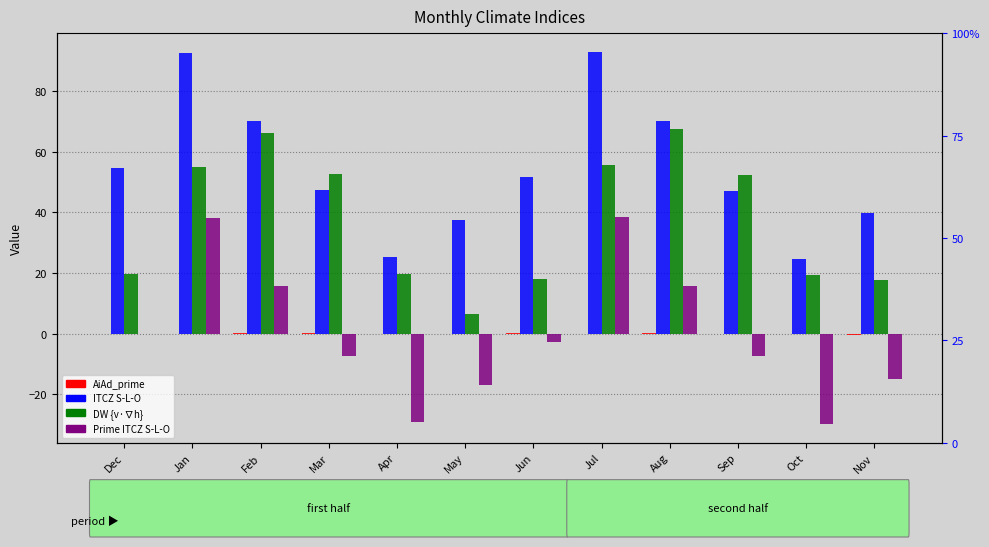

Reading left to right, extract all data points from this chart.

AiAd_prime: 0.1	0.0	0.1	0.1	-0.1	-0.2	0.1	0.0	0.1	0.1	-0.1	-0.2
ITCZ S-L-O: 54.5	92.5	70.2	47.3	25.3	37.6	51.8	92.9	70.2	47.1	24.7	39.7
DW {v cdot grad h}: 19.6	54.9	66.0	52.7	19.8	6.4	17.9	55.5	67.6	52.4	19.4	17.6
Prime ITCZ S-L-O: 0.0	38.0	15.7	-7.2	-29.2	-16.9	-2.7	38.4	15.7	-7.4	-29.8	-14.8